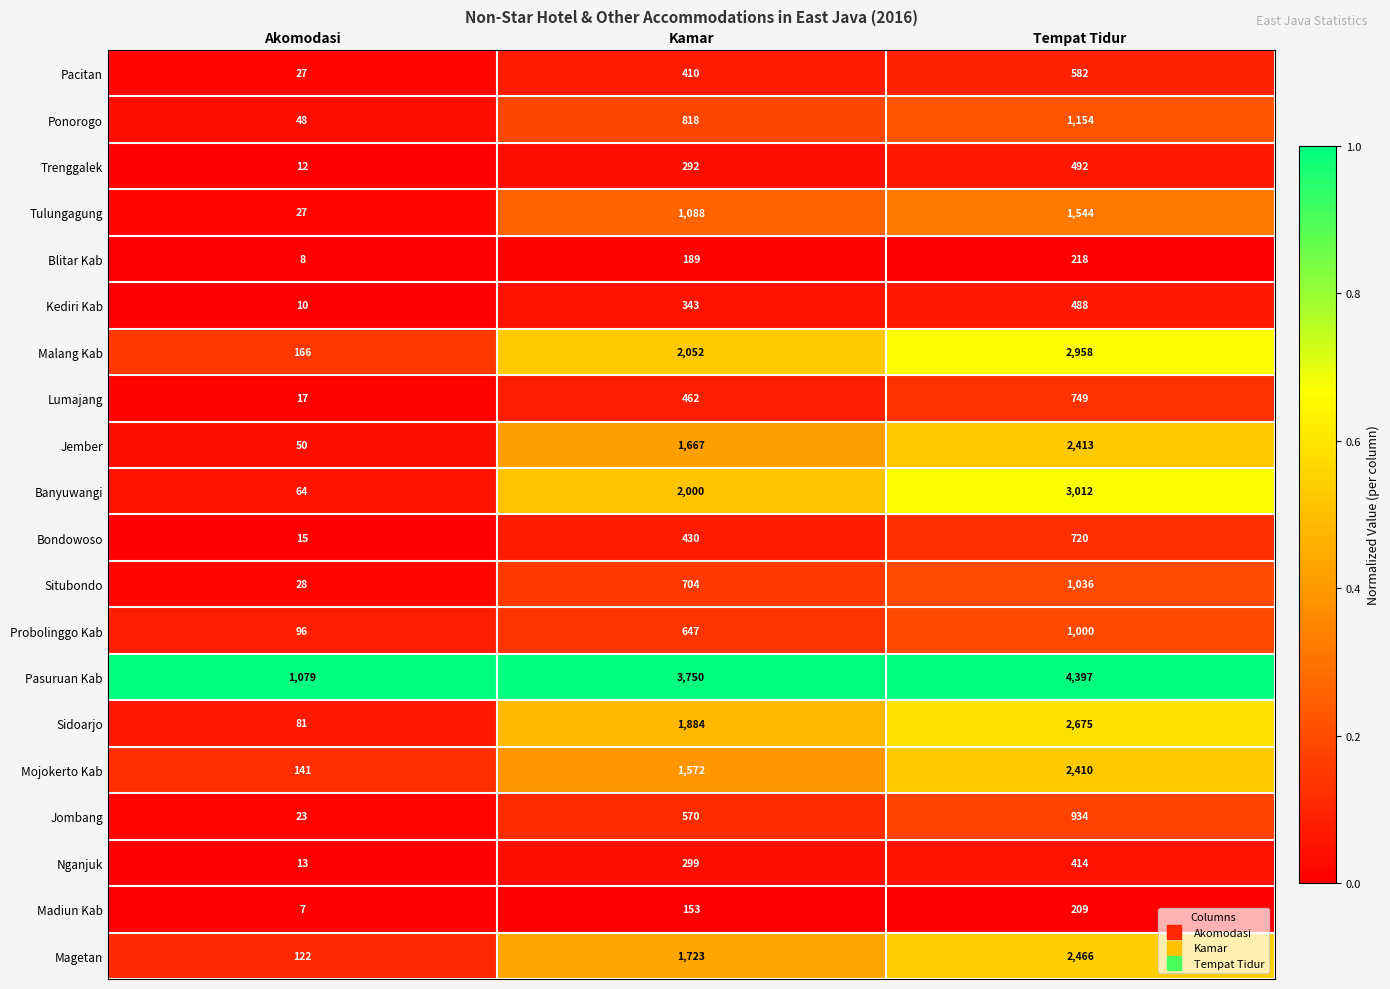

Which series has the largest total across all categories?

Pasuruan Kab